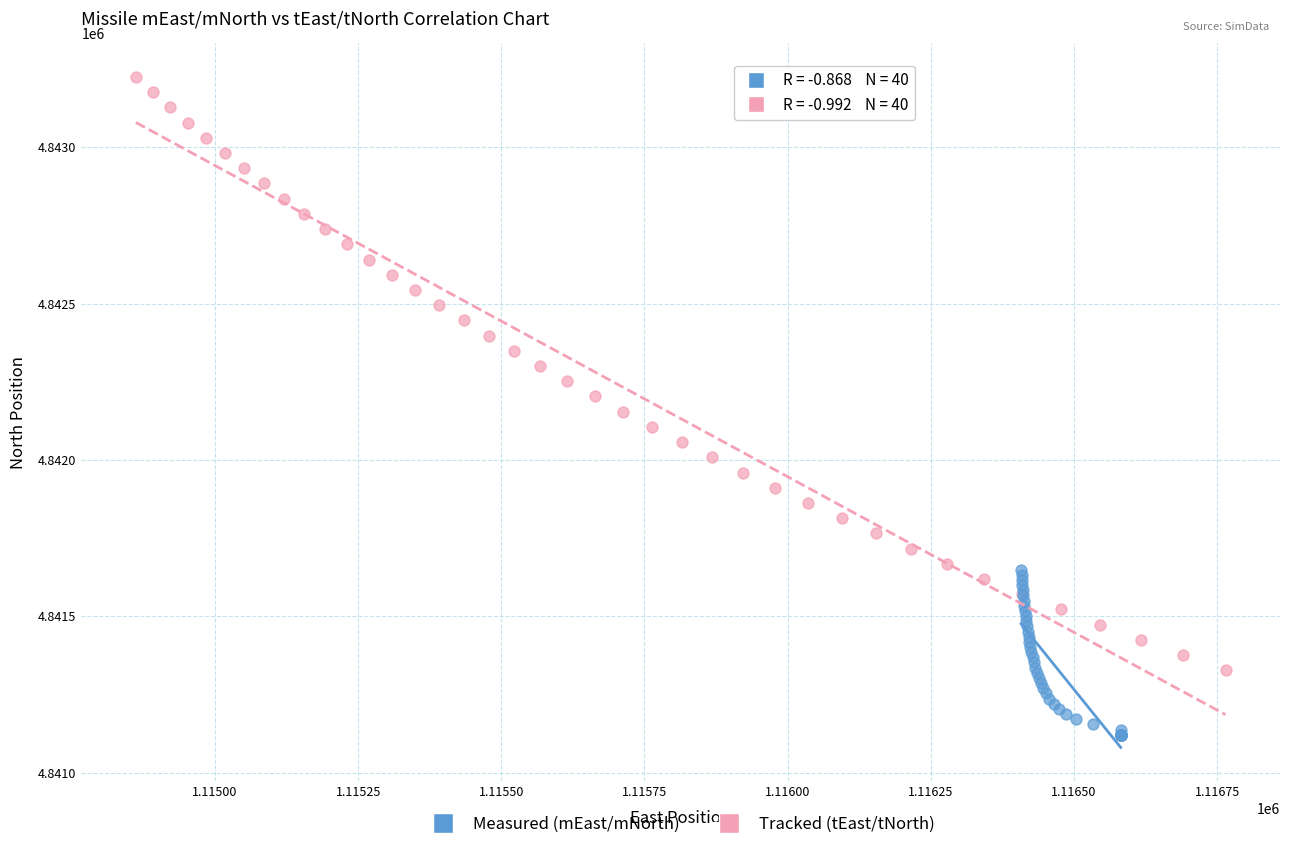

Which series has the widest spread of Y values?

Tracked (tEast/tNorth)